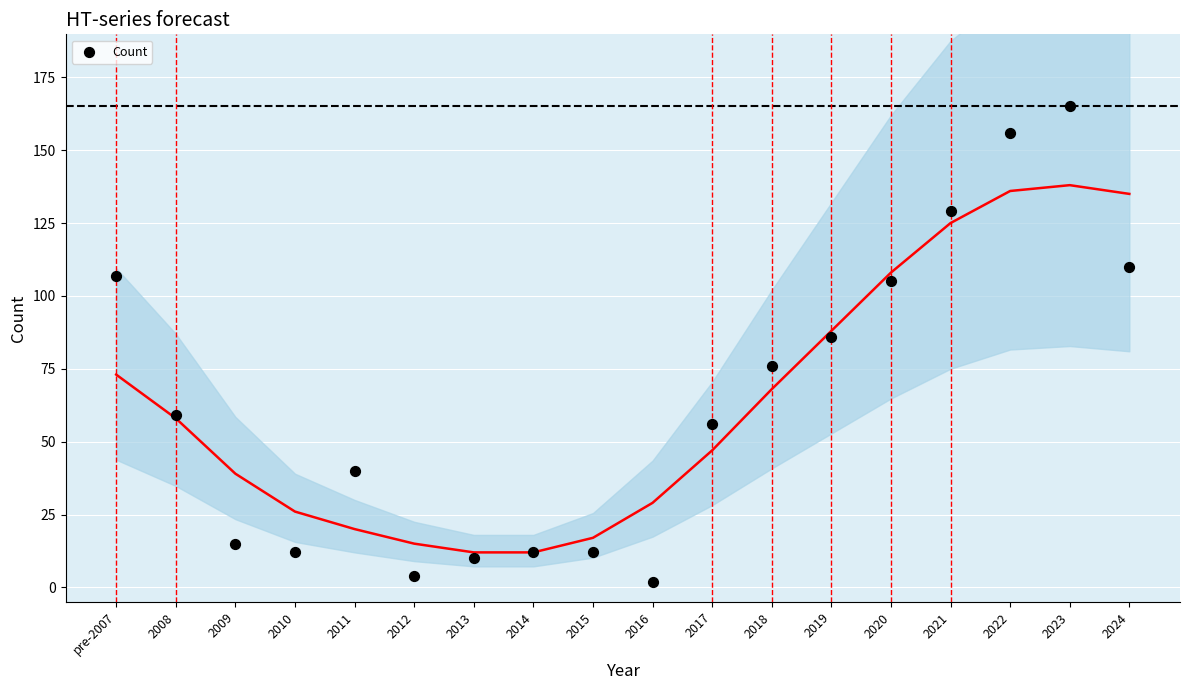

What is the range of Y values (max minus min)?

163